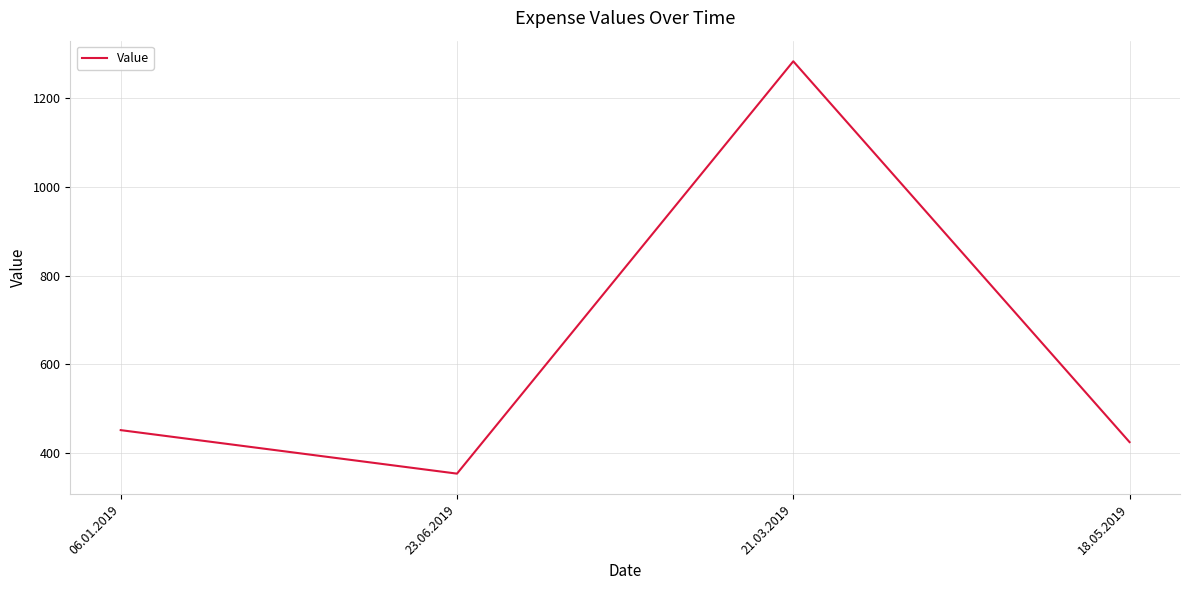

True or false: the data has more than 2 interior local peaks.

False